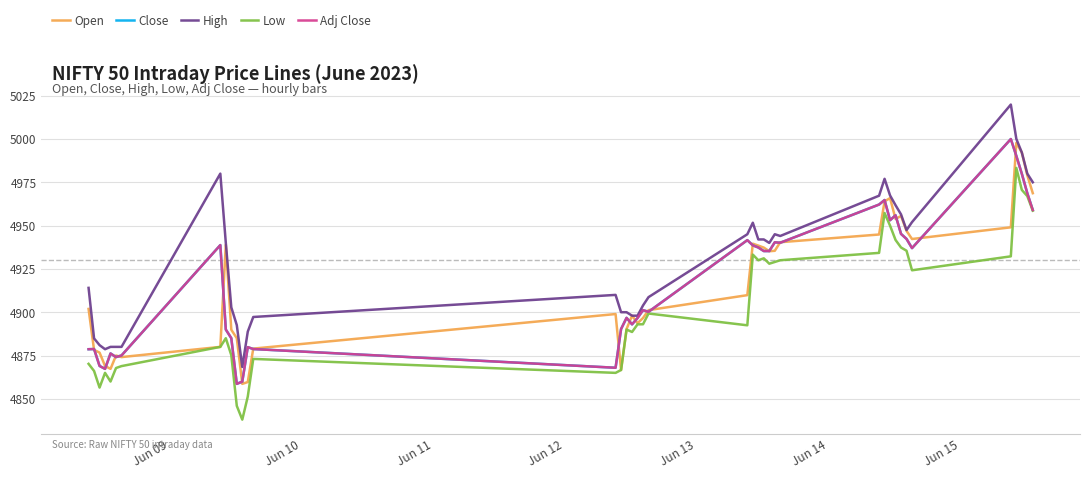

In Adj Close, how many points are higher than both neighbors (excluding endpoints)?

11